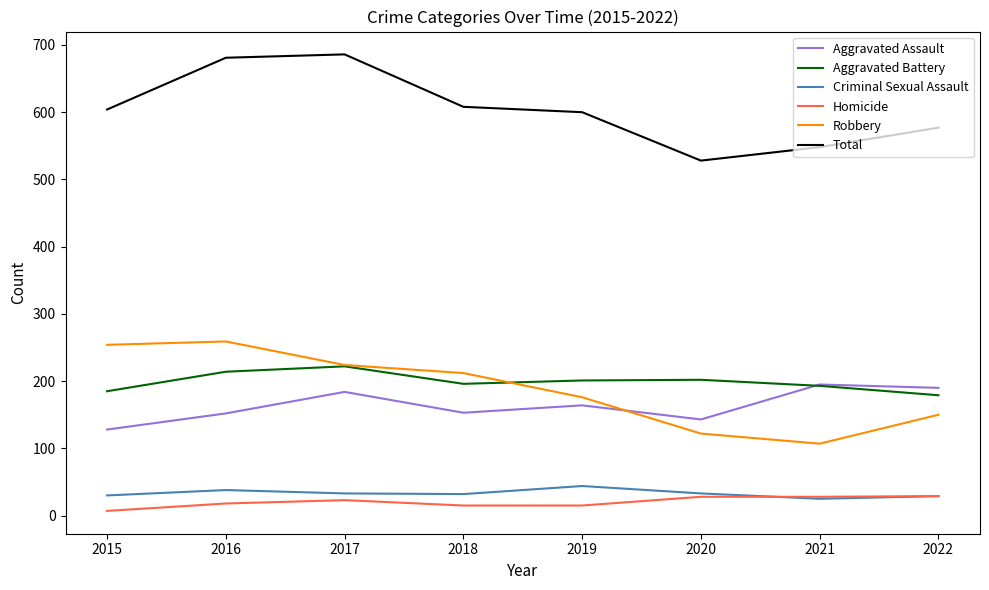

The Homicide series shows 28 at 2021. True or false?

True